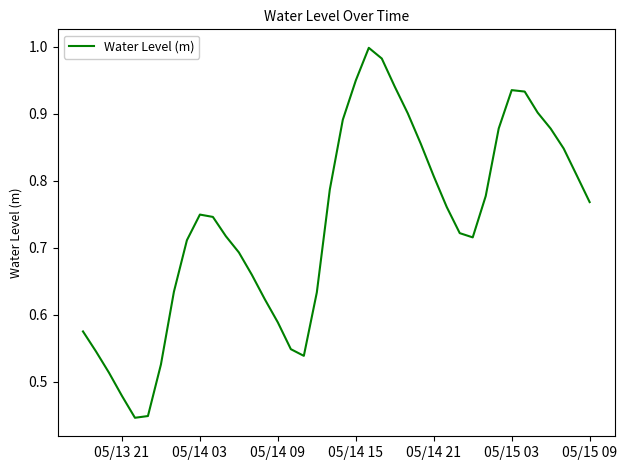

How many lines are shown in the chart?

1